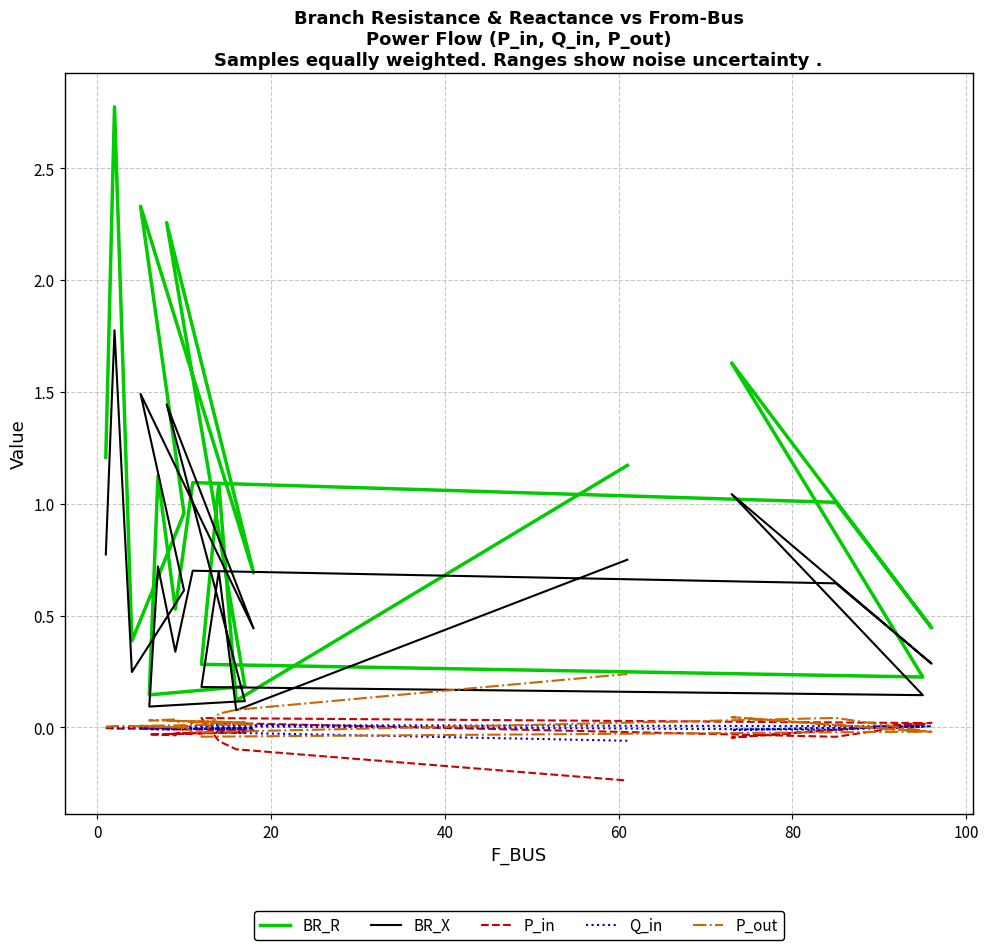

Reading left to right, extract all data points from this chart.

BR_R: 1.2	2.8	0.4	1.0	2.3	0.7	2.3	0.2	0.1	1.1	0.5	1.1	1.0	0.4	1.6	0.2	0.3	1.1	0.1	1.2
BR_X: 0.8	1.8	0.2	0.6	1.5	0.4	1.4	0.1	0.1	0.7	0.3	0.7	0.6	0.3	1.0	0.1	0.2	0.7	0.1	0.7
P_in: -0.0	-0.0	-0.0	0.0	-0.0	-0.0	-0.0	-0.0	-0.0	-0.0	-0.0	0.0	-0.0	0.0	-0.0	0.0	0.0	-0.1	-0.1	-0.2
Q_in: -0.0	-0.0	-0.0	0.0	-0.0	-0.0	-0.0	-0.0	-0.0	-0.0	-0.0	0.0	-0.0	0.0	-0.0	0.0	0.0	-0.0	-0.0	-0.1
P_out: 0.0	0.0	0.0	-0.0	0.0	0.0	0.0	0.0	0.0	0.0	0.0	-0.0	0.0	-0.0	0.0	-0.0	-0.0	0.1	0.1	0.2